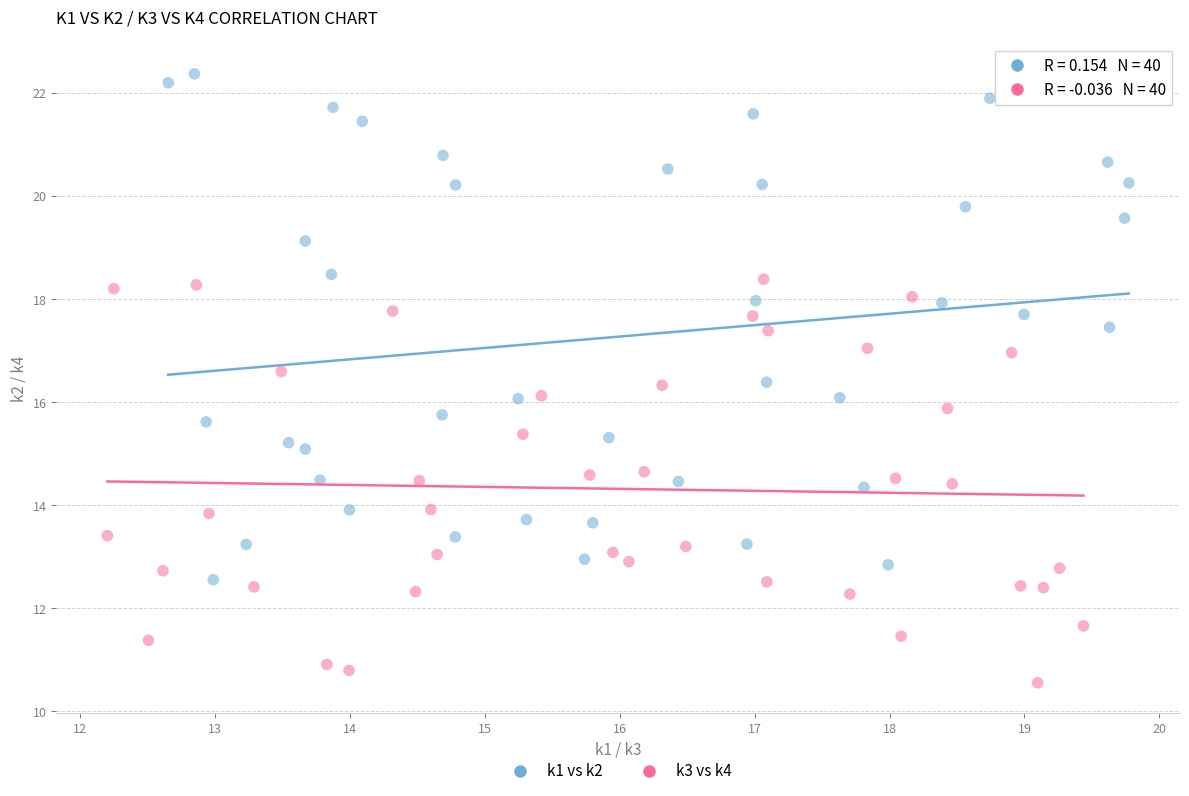

Which series has the widest spread of Y values?

k1 vs k2